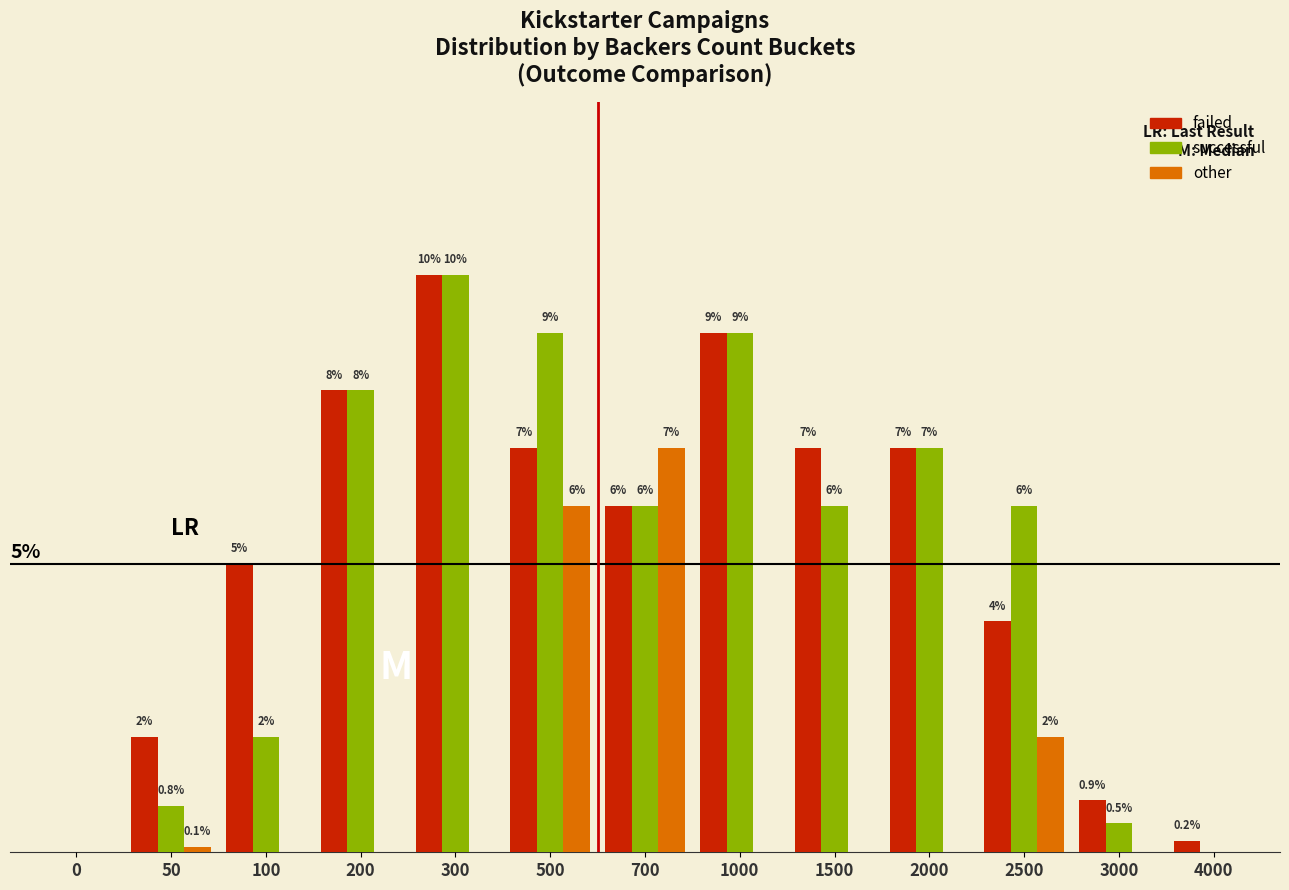

Which series has the largest total across all categories?

failed